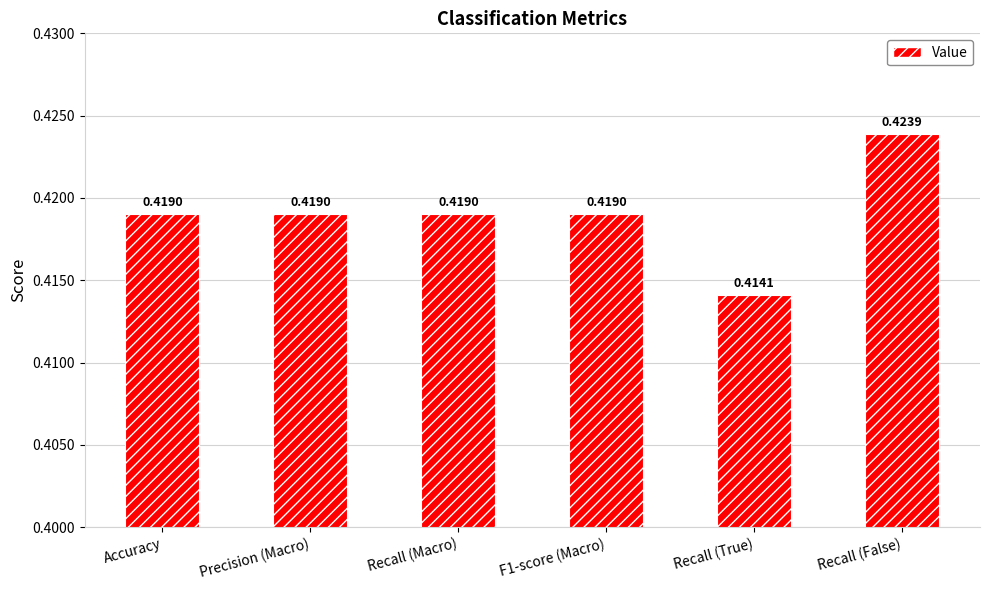

Are the bars horizontal?

No